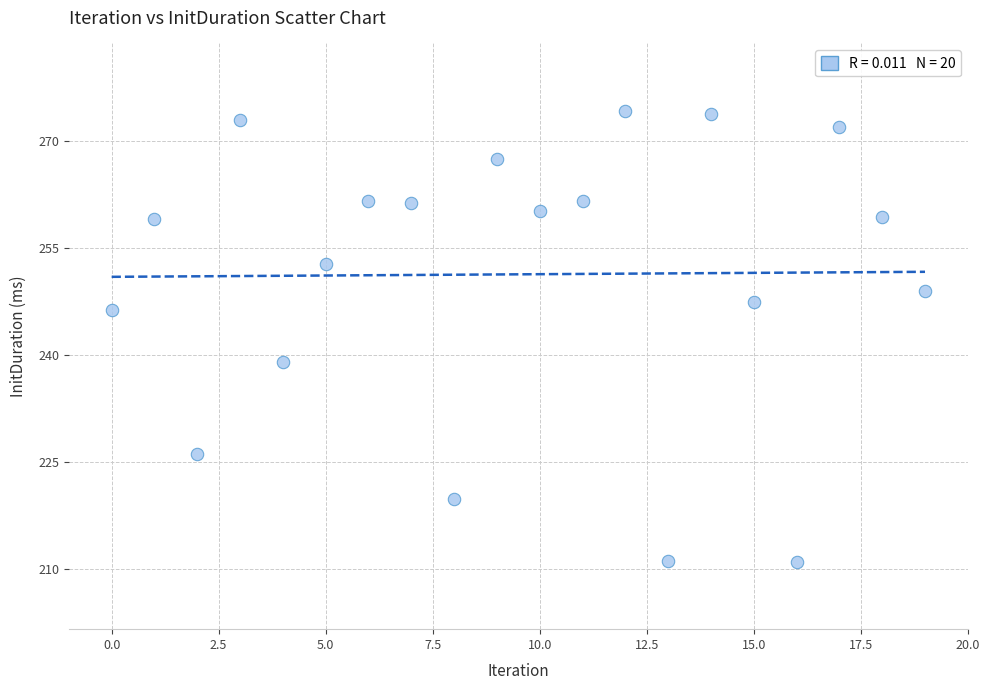

What is the range of Y values (max minus min)?

63.1